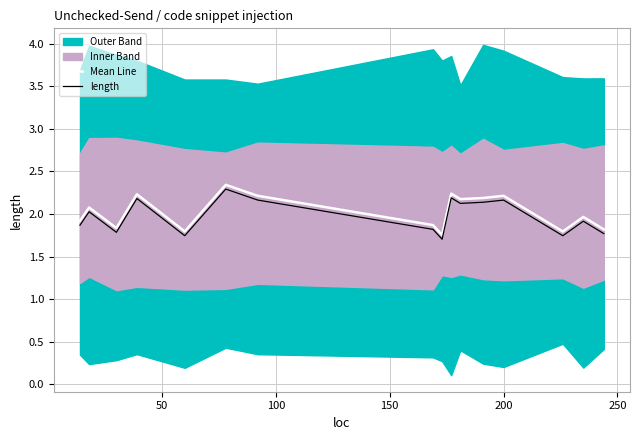

True or false: length and Mean Line intersect in this chart.

False